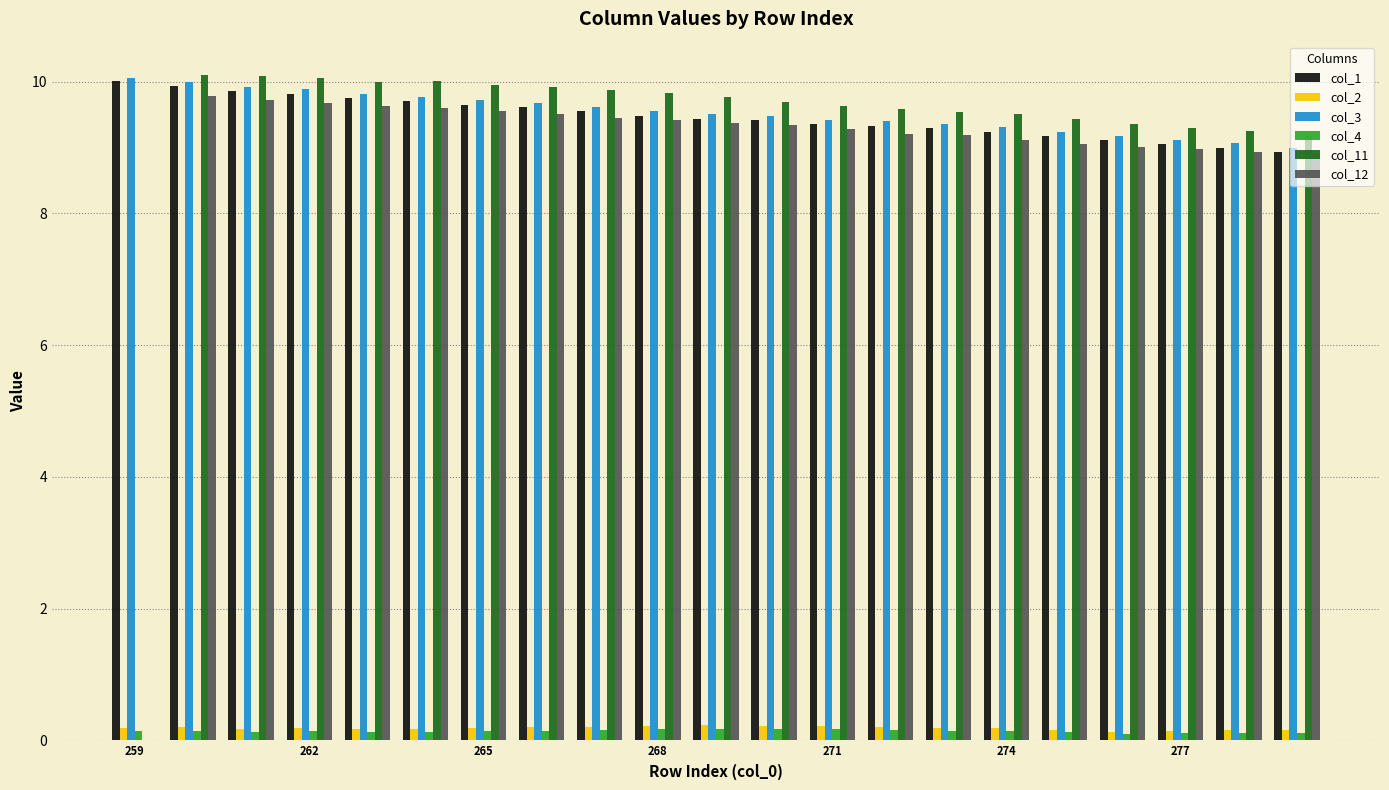

How many categories are shown in the chart?

21